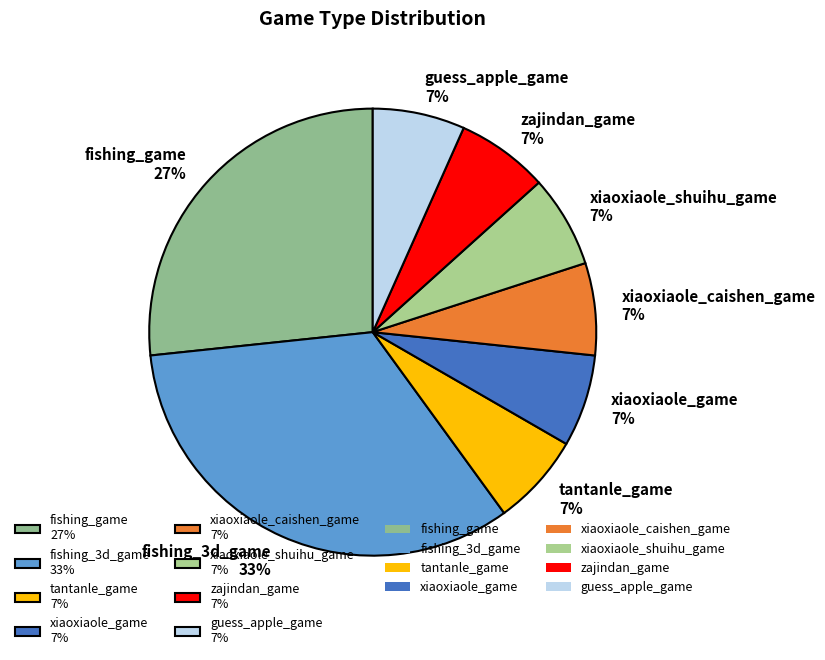

To the nearest percent, what portion does xiaoxiaole_caishen_game represent?

7%